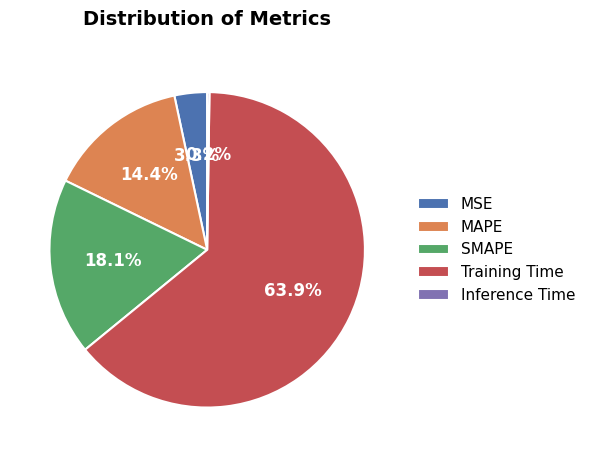

The Training Time slice represents 76% of the pie. True or false?

False